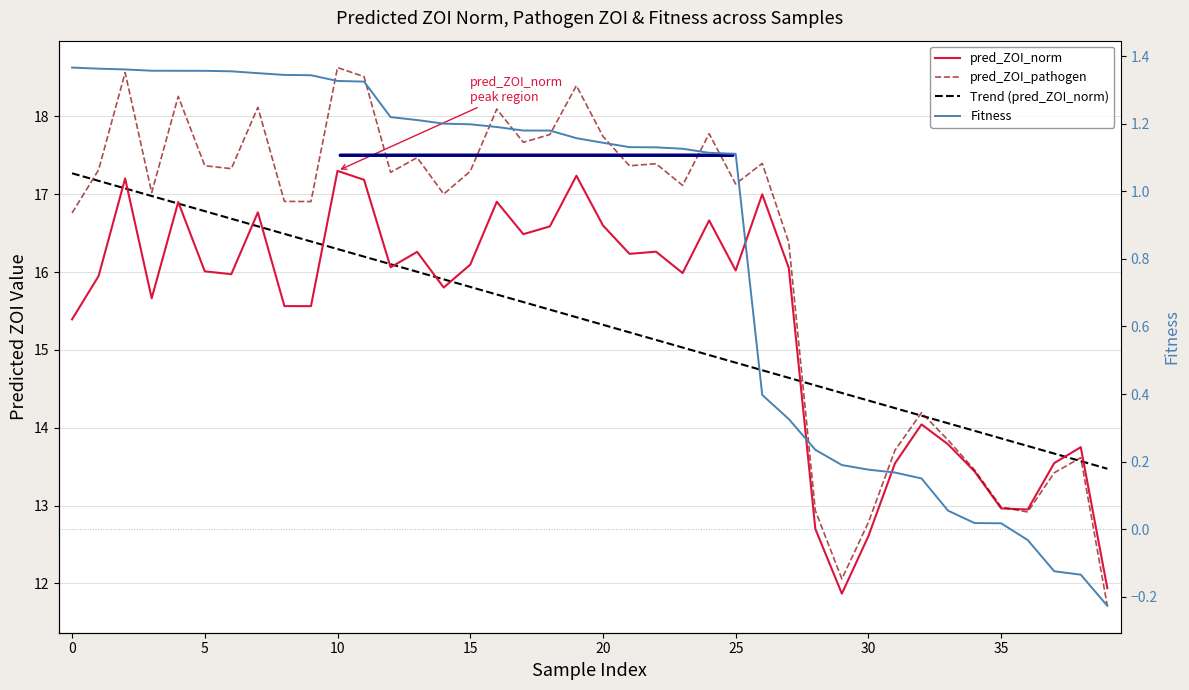

At which label does pred_ZOI_pathogen reach its minimum?

39